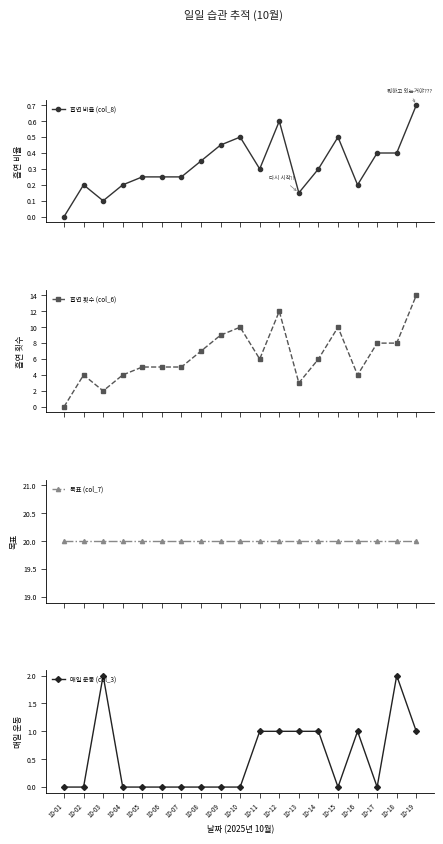

True or false: 목표 (col_7) has more than 2 interior local peaks.

False